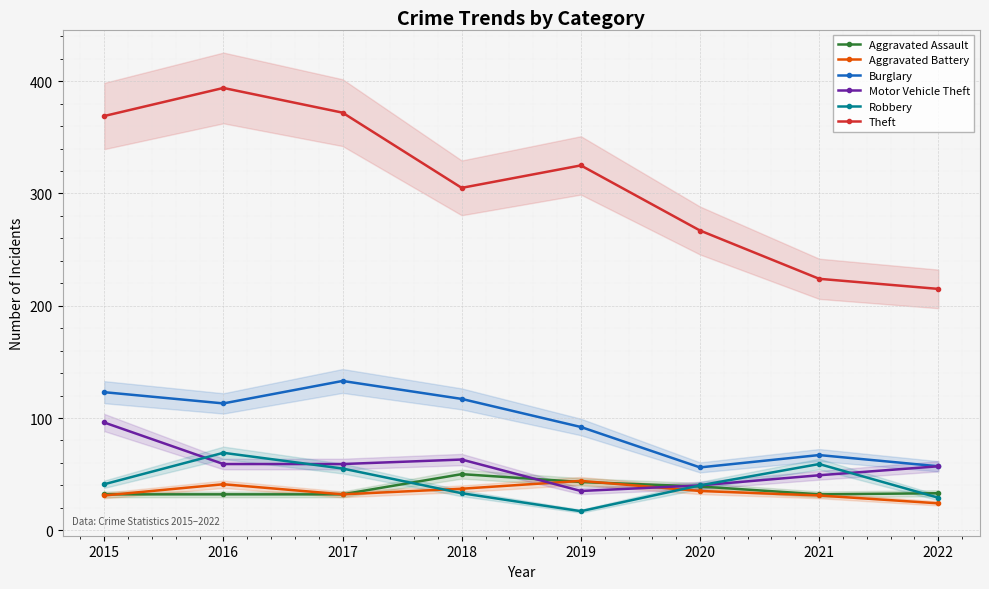

How many data points does each series have?

8